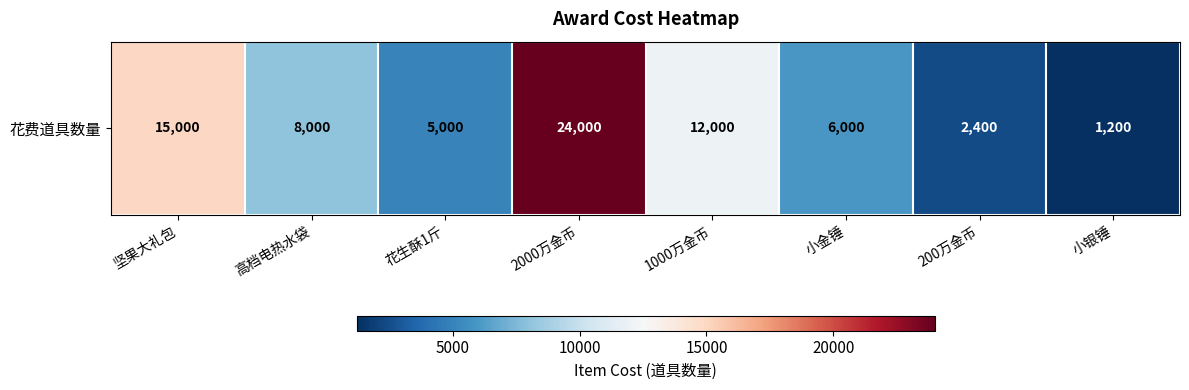

Where is the data nearest to the value 12600?

1000万金币